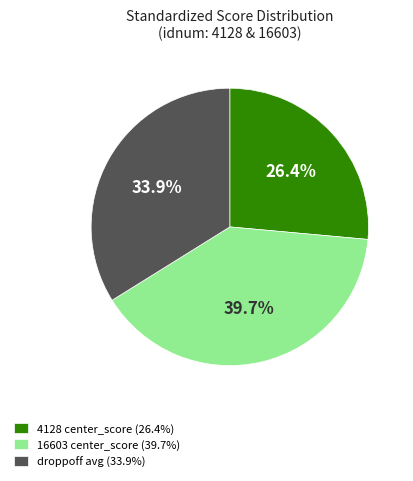

What is the ratio of the value at 16603 center_score (39.7%) to the value at 4128 center_score (26.4%)?

1.5